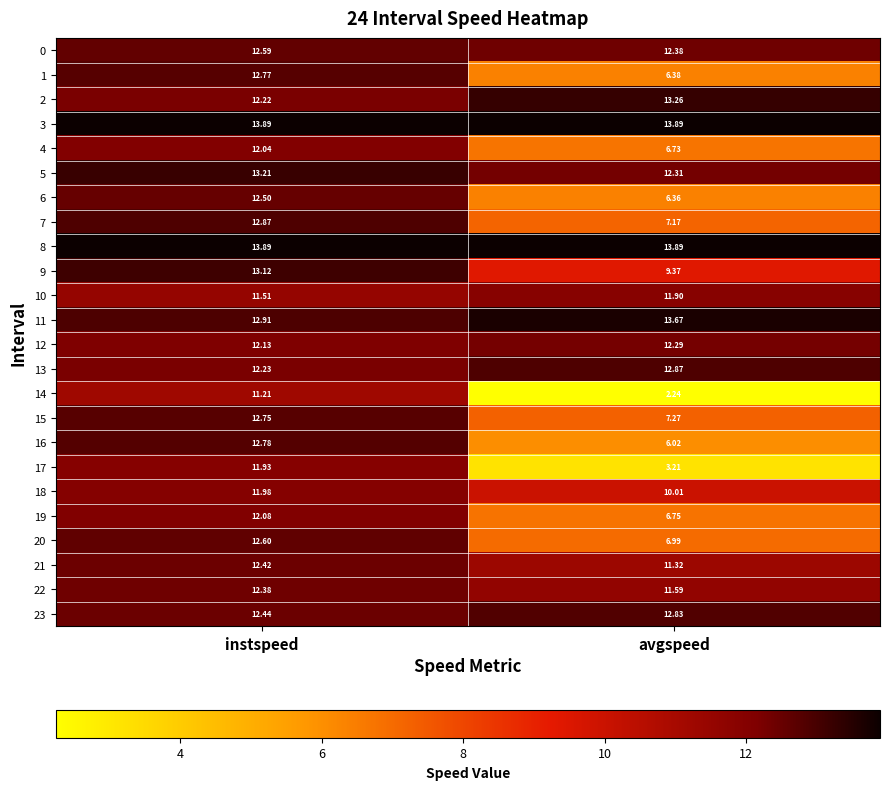

How many series are shown in this chart?

24